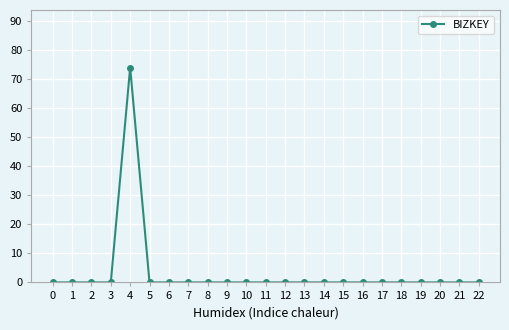

Reading right to left, transcribe all the data shown in this chart.

0	0	0	0	0	0	0	0	0	0	0	0	0	0	0	0	0	0	74	0	0	0	0